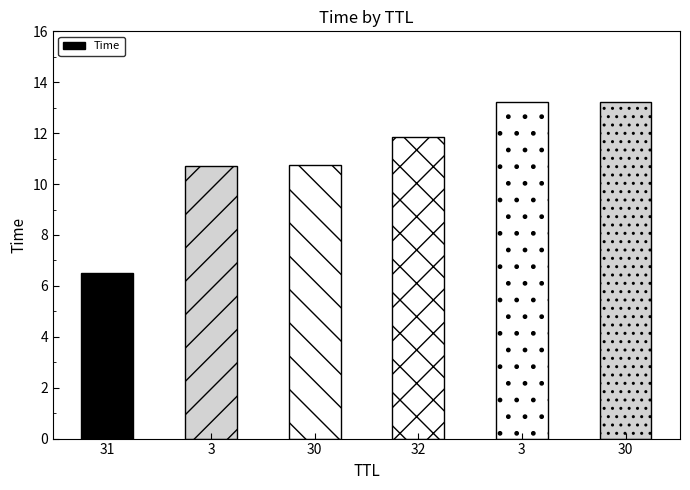

Reading right to left, what are all the values shown in this chart?

13.2	13.2	11.9	10.7	10.7	6.5